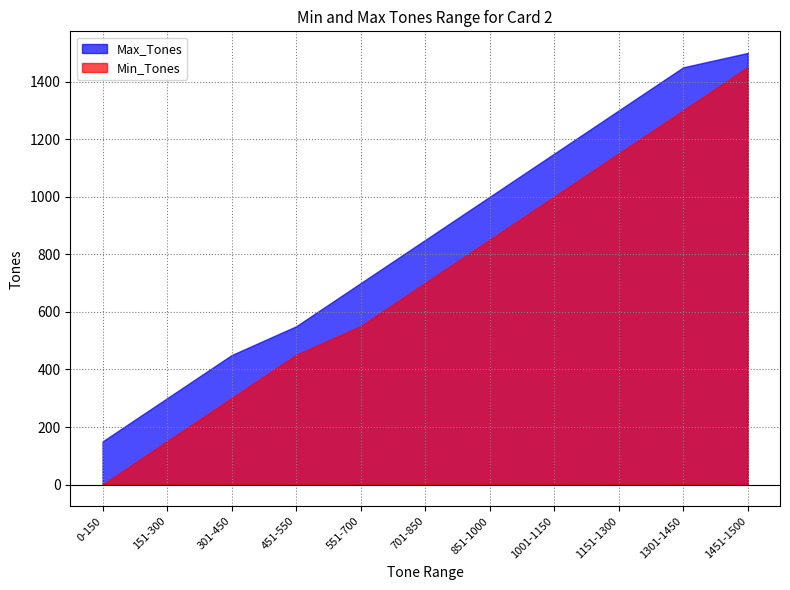

At which label is Max_Tones closest to 825?

701-850